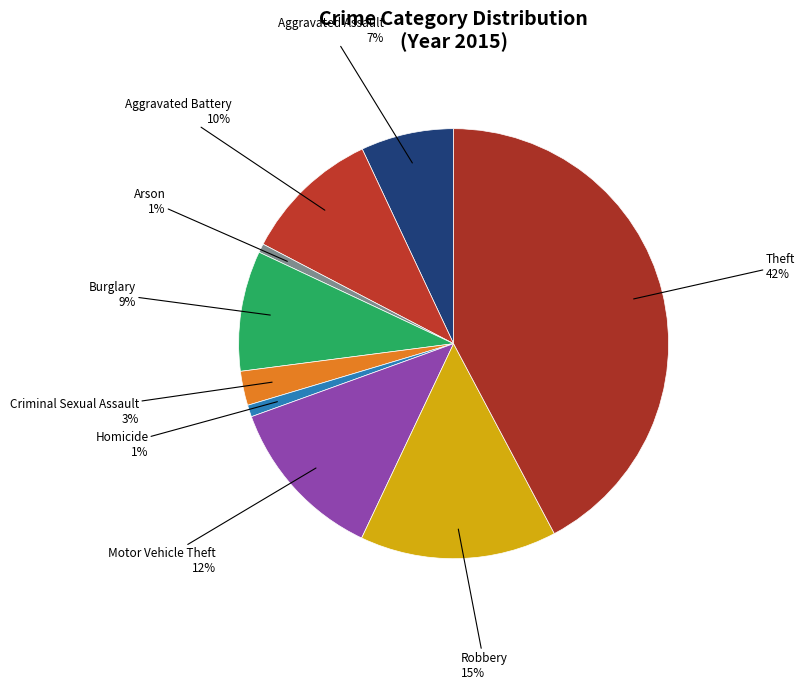

True or false: Arson accounts for 11% of the total.

False